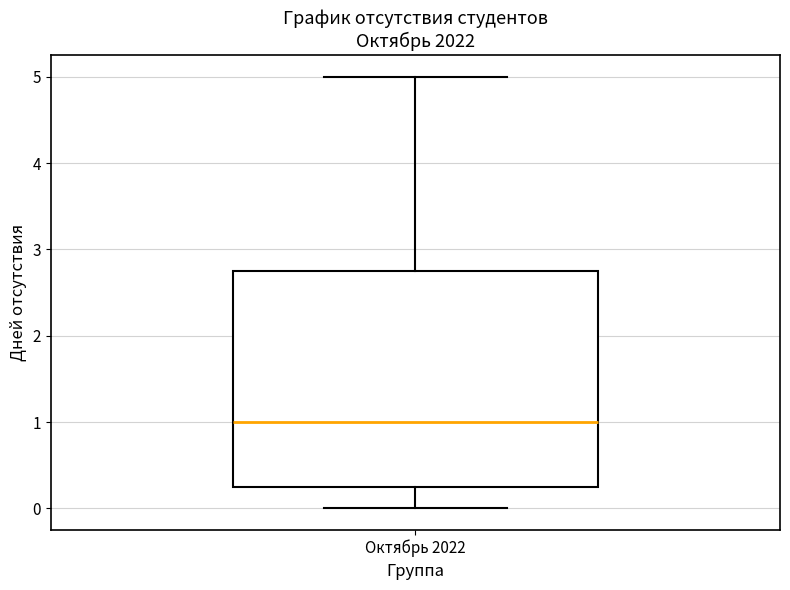

Transcribe this box plot: give where the median line is, the range the box spans, and where the two whiskers end, as read against the y-axis. The values are not printed on the chart, so give them approximately, as read against the axis.

median 1.0, box 0.3 to 2.8, whiskers 0.0 to 5.0